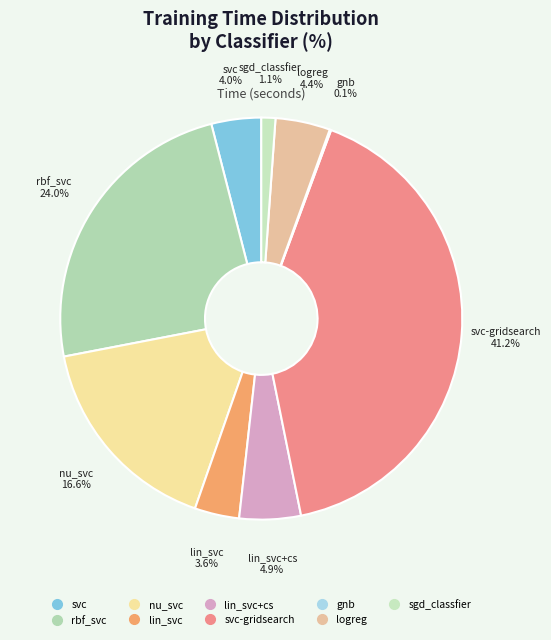

Which slice is the largest?

svc-gridsearch